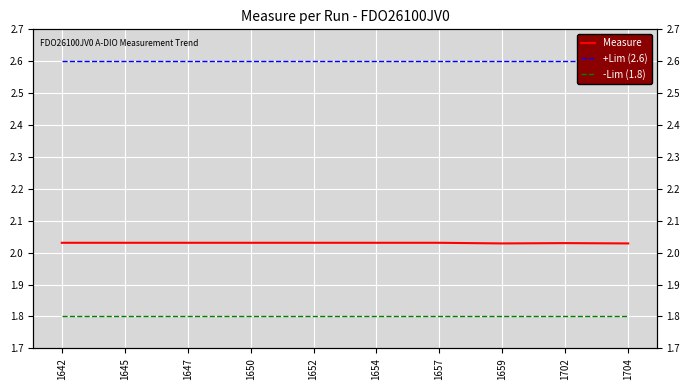

Which has a higher value, 1702 or 1659?

1702